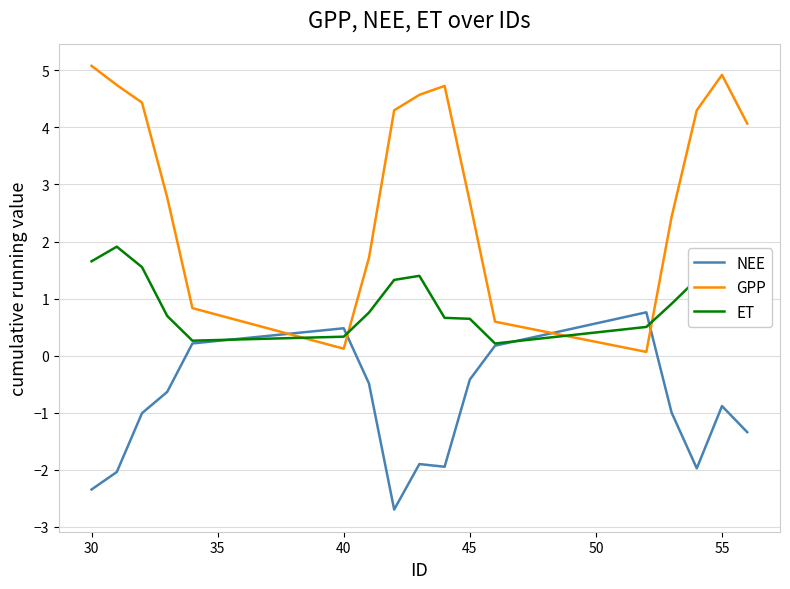

How many lines are shown in the chart?

3